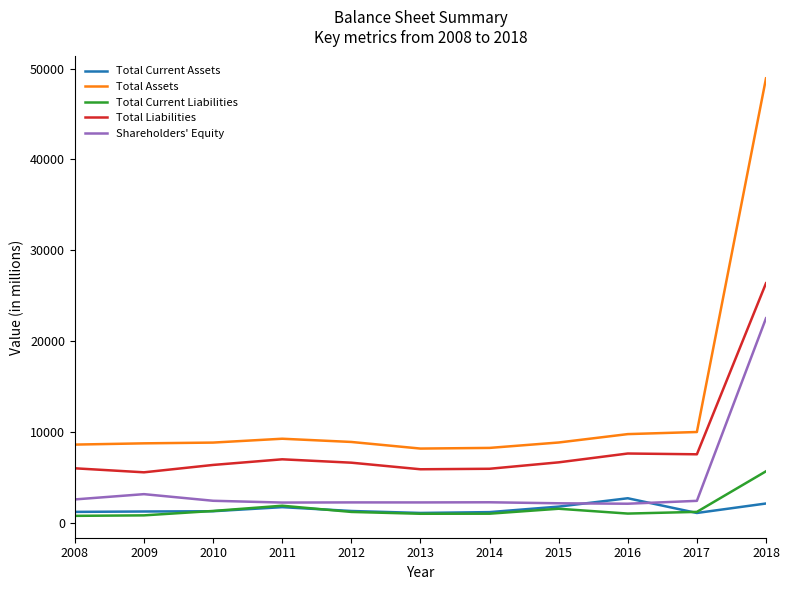

In Total Liabilities, how many points are lower than both neighbors (excluding endpoints)?

3